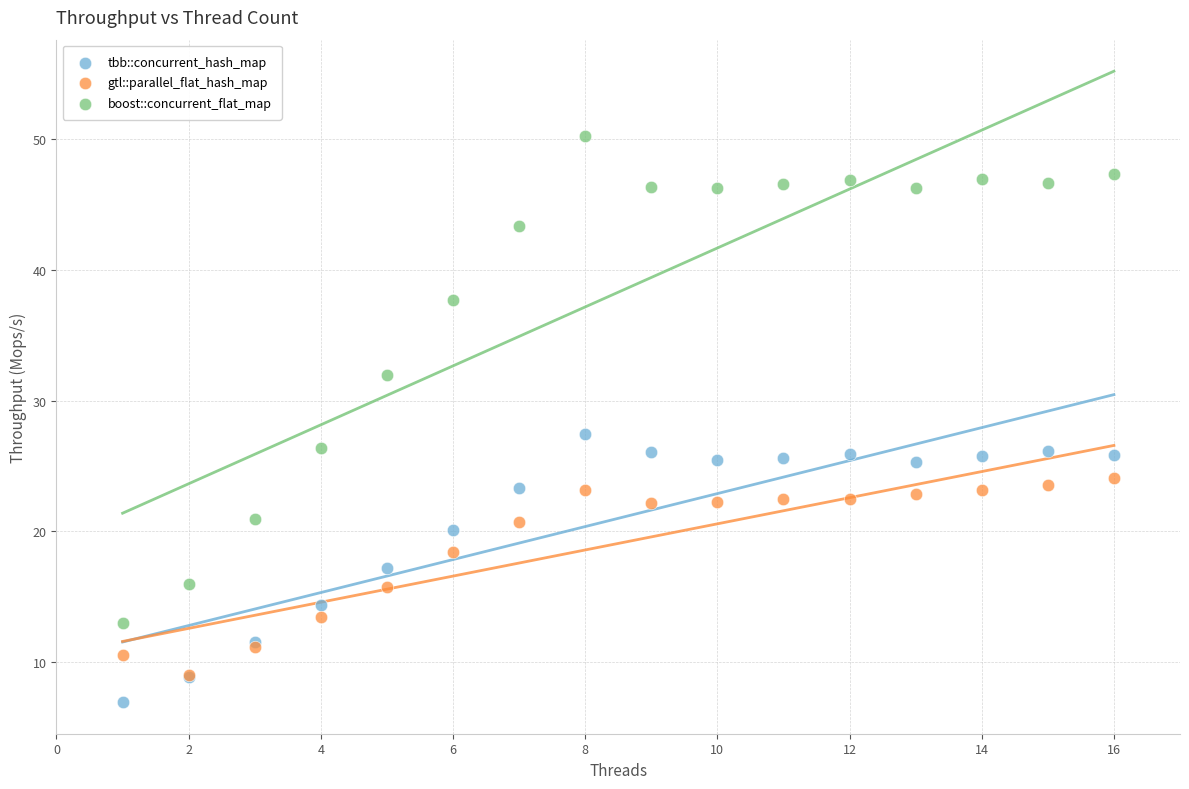

Across all series, what Y value is closest to 28?

27.5